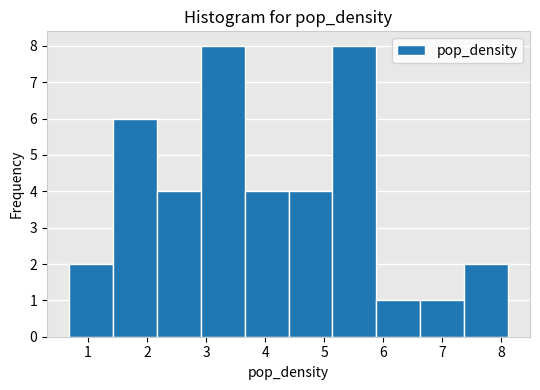

How tall is the bar that spans 7.4 to 8.1 on the x-axis? Neither the bar edges nor the heights are printed on the chart, so give them approximately, as read against the axes.

2